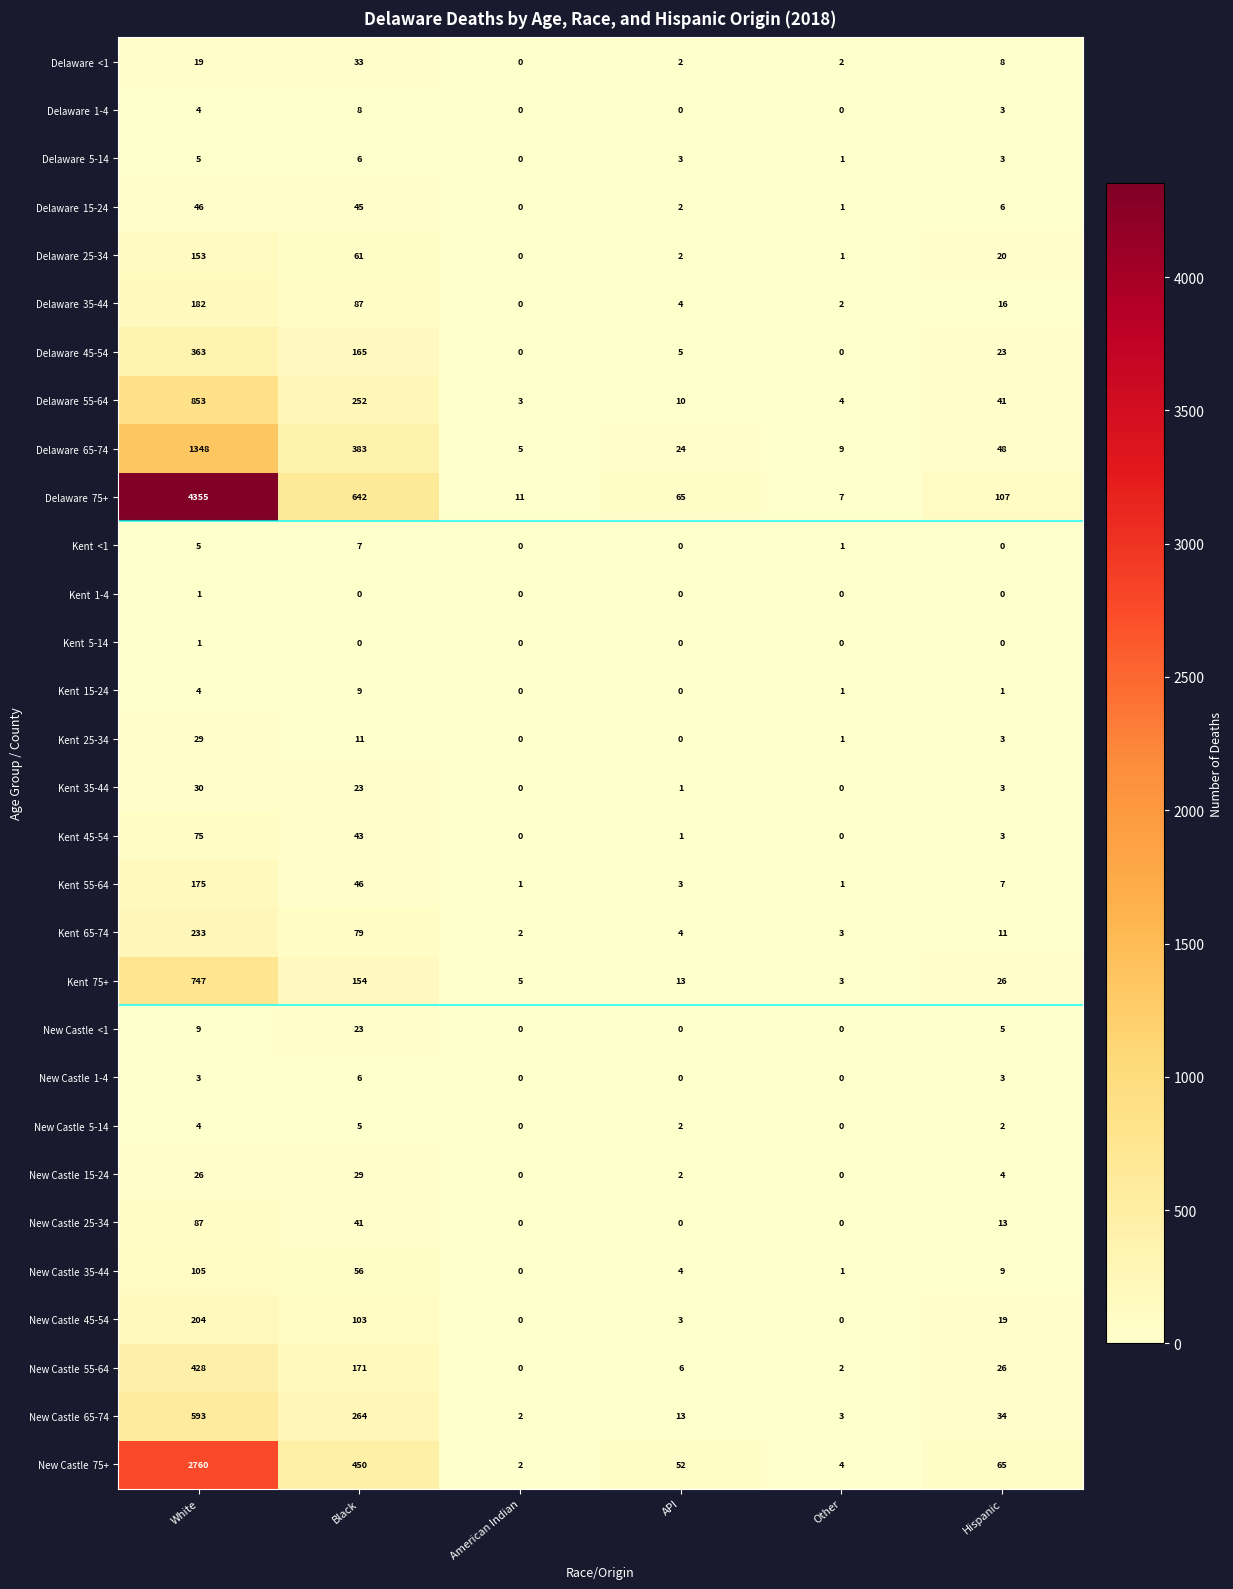

At which category is the sum across all series the highest?

White